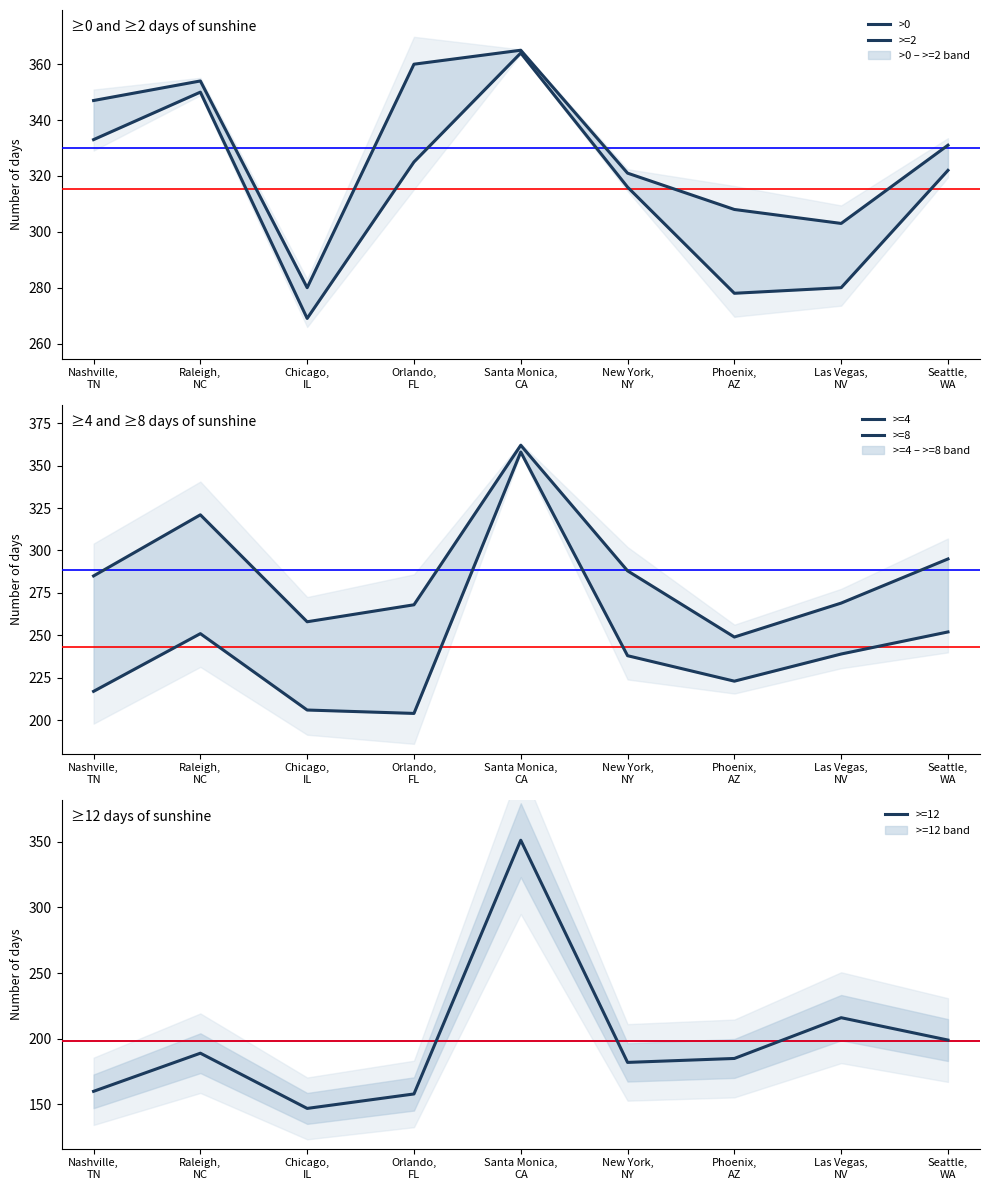

Reading left to right, list all the values displayed in this chart.

>0: 347	354	280	360	365	321	308	303	331
>=2: 333	350	269	325	364	316	278	280	322
>=4: 285	321	258	268	362	288	249	269	295
>=8: 217	251	206	204	358	238	223	239	252
>=12: 160	189	147	158	351	182	185	216	199